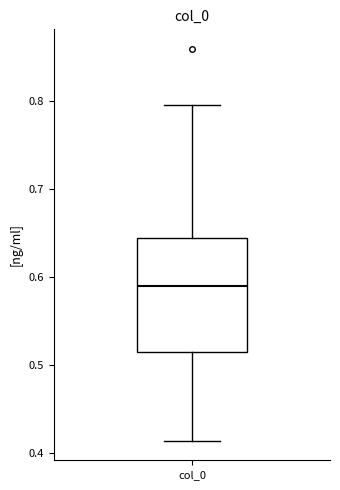

Where is the lower edge of the box for col_0 on the y-axis? The values are not printed on the chart, so give them approximately, as read against the axis.

0.51